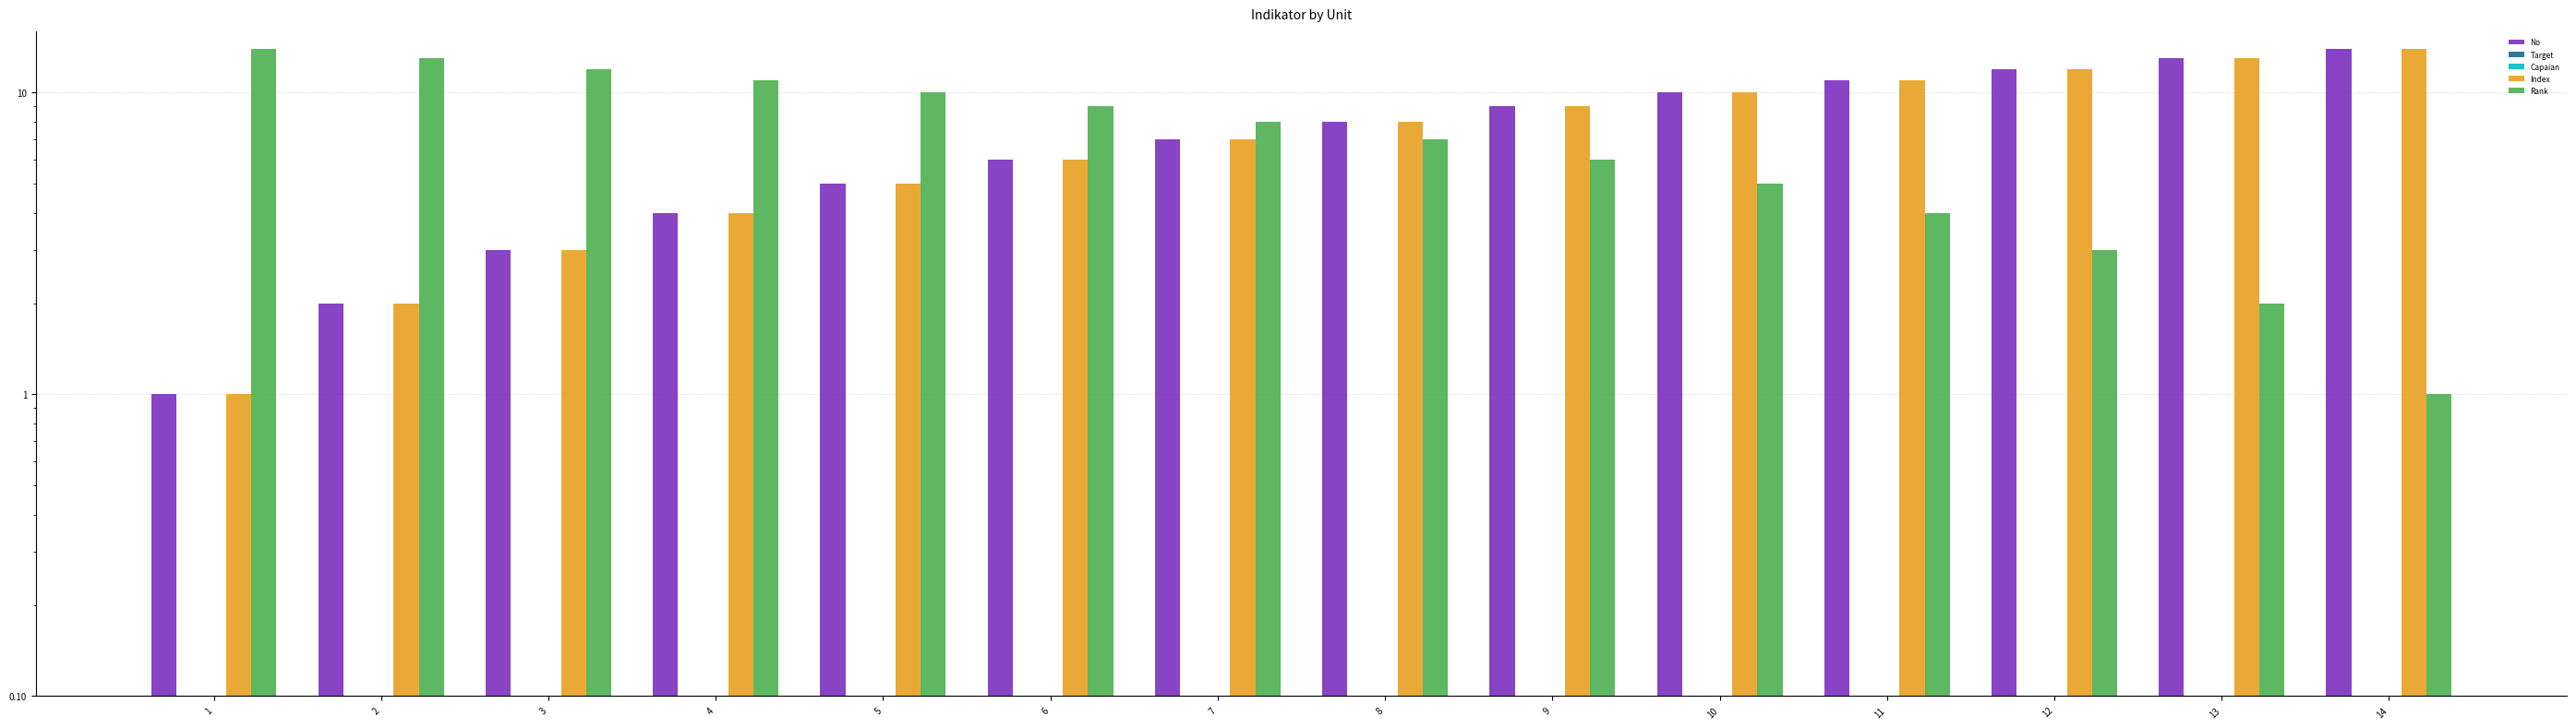

True or false: No has a value of 11 at 8.

False